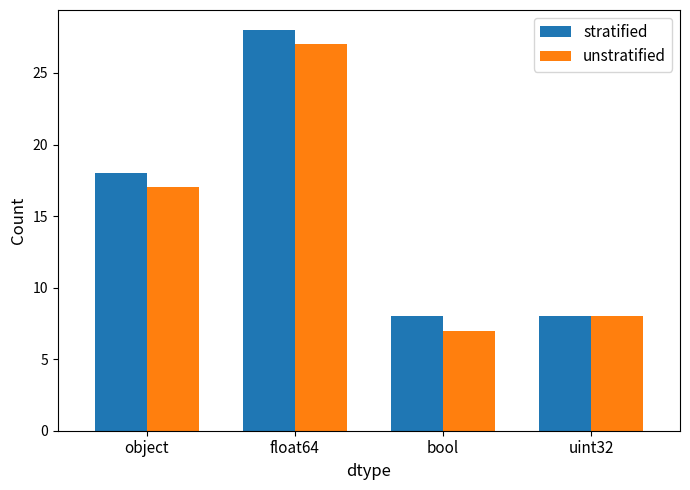

Which series has the largest total across all categories?

stratified